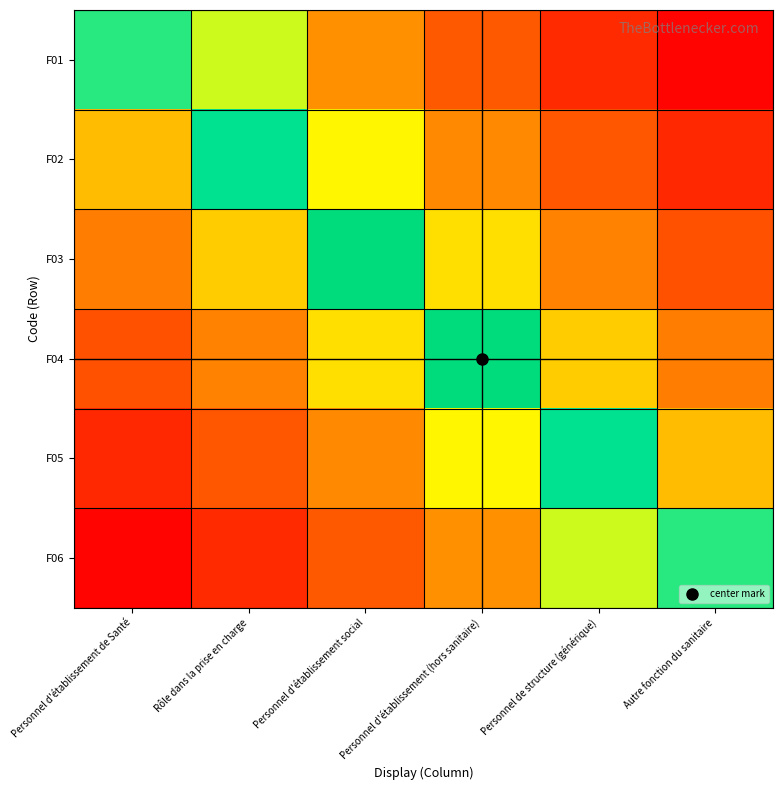

Which label corresponds to the smallest value in the chart?

Personnel d'établissement de Santé